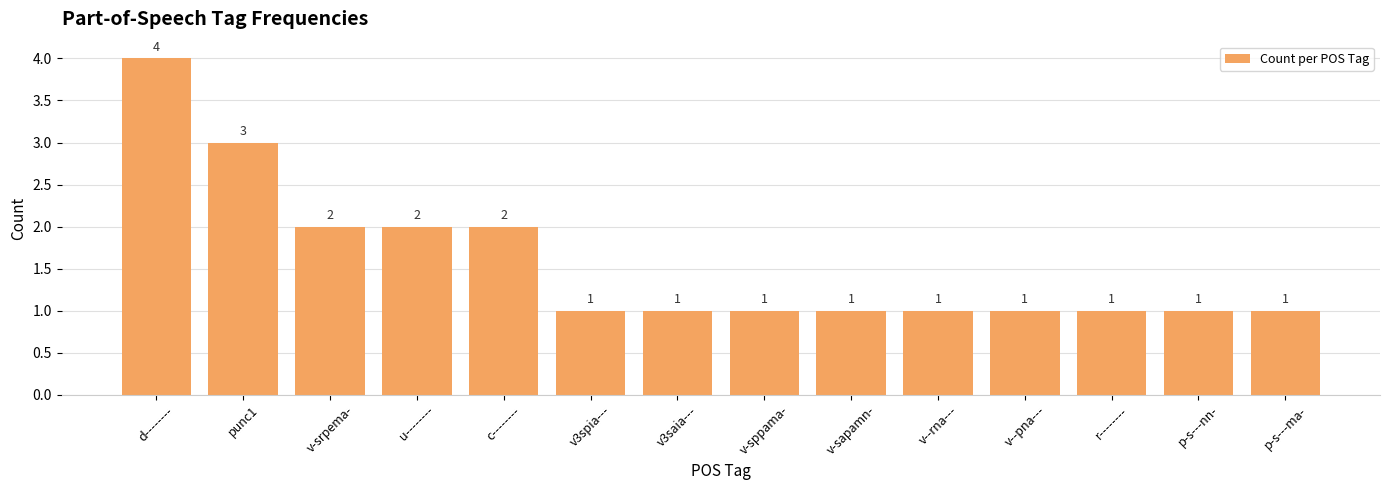

What is the ratio of the value at v3spia--- to the value at v-srpema-?

0.5